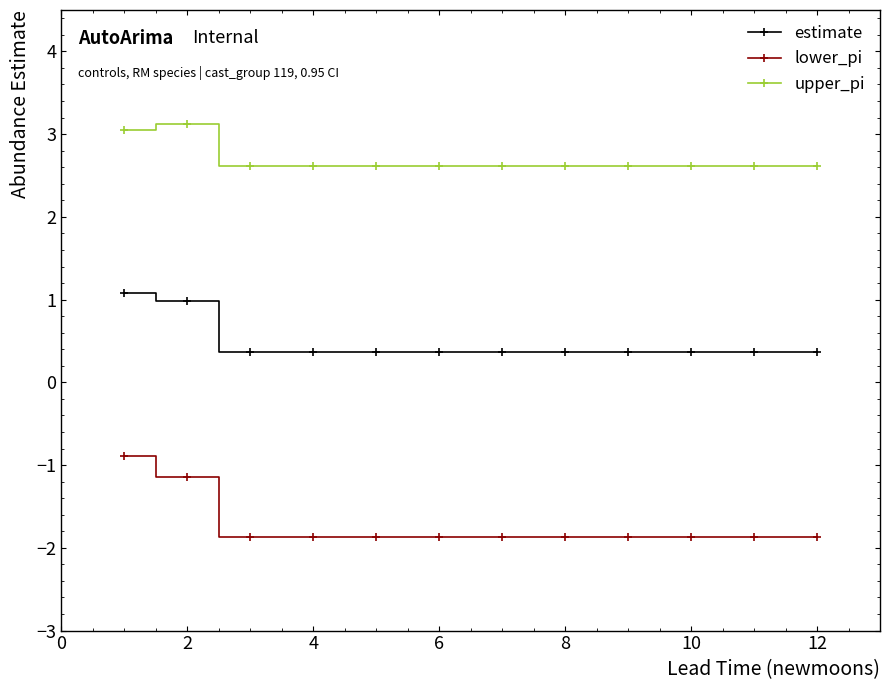

At how many categories does at least one series exceed 0?

12